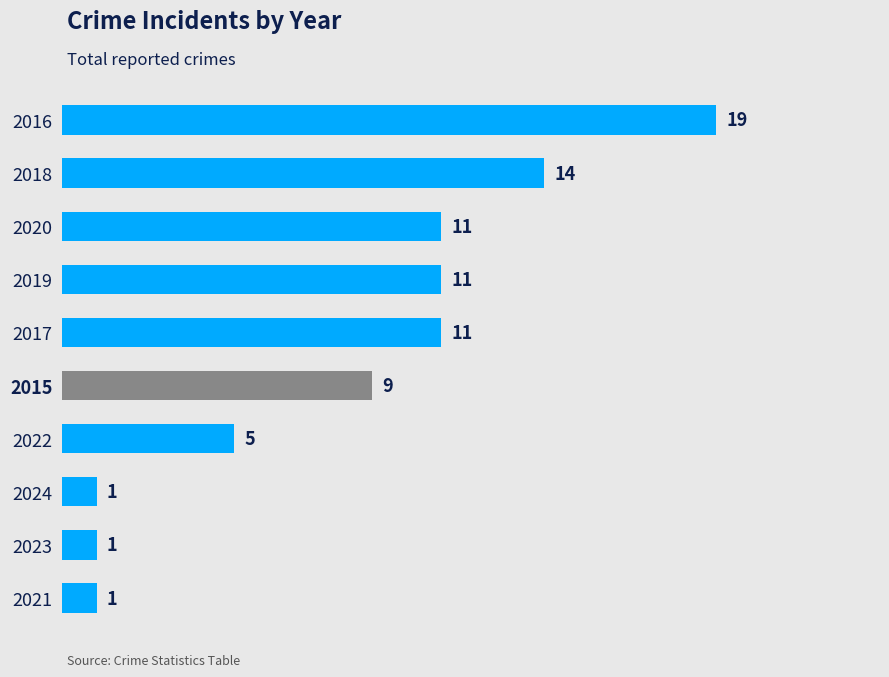

How many categories are shown in the chart?

10